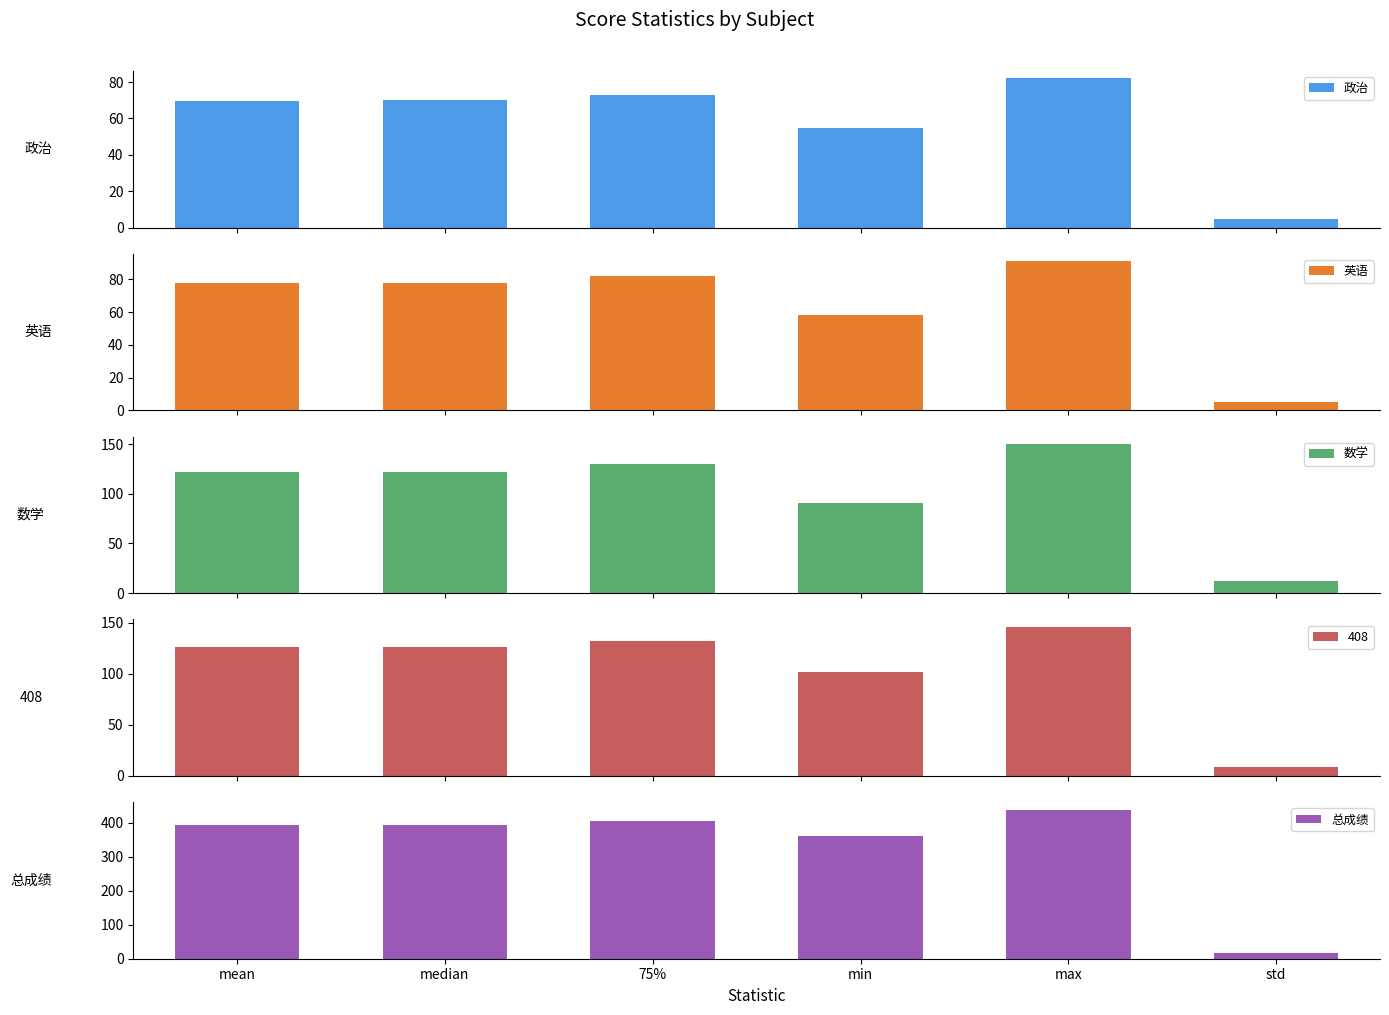

At how many categories does at least one series exceed 20?

5